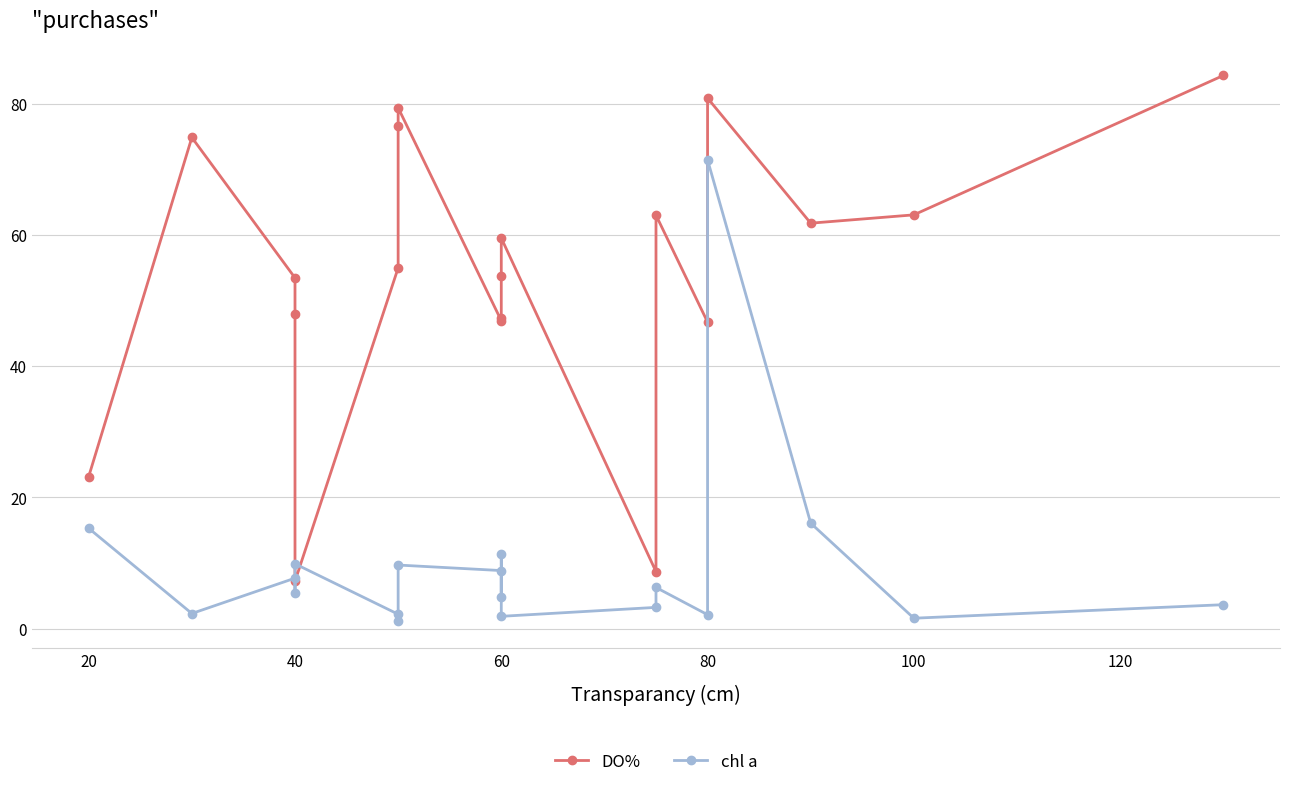

Where is DO% nearest to the value 45?

80